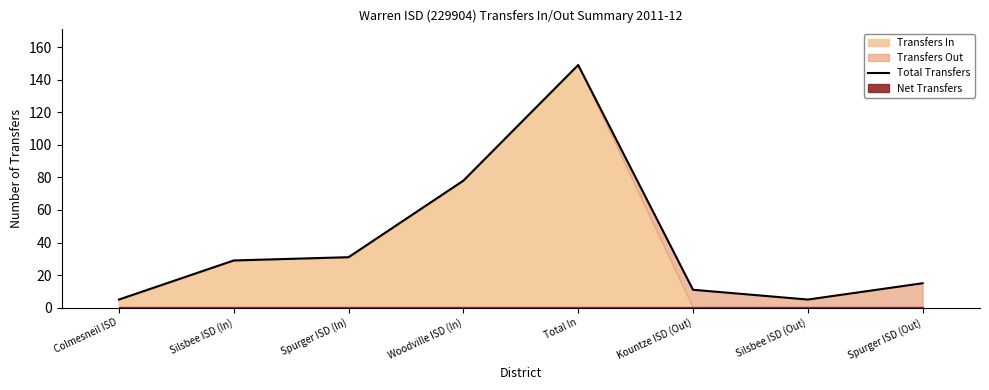

Where is the data nearest to the value 77?

Woodville ISD (In)